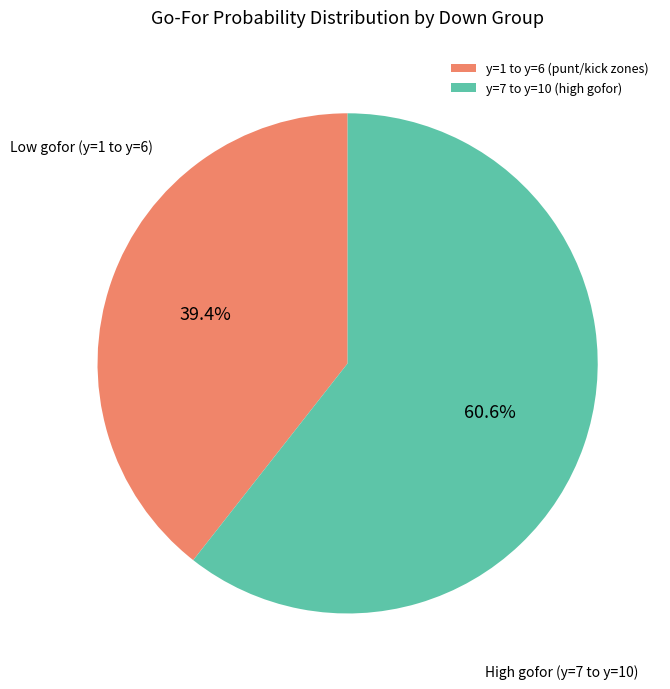

What is the ratio of the value at y=1 to y=6 (punt/kick zones) to the value at y=7 to y=10 (high gofor)?

0.7